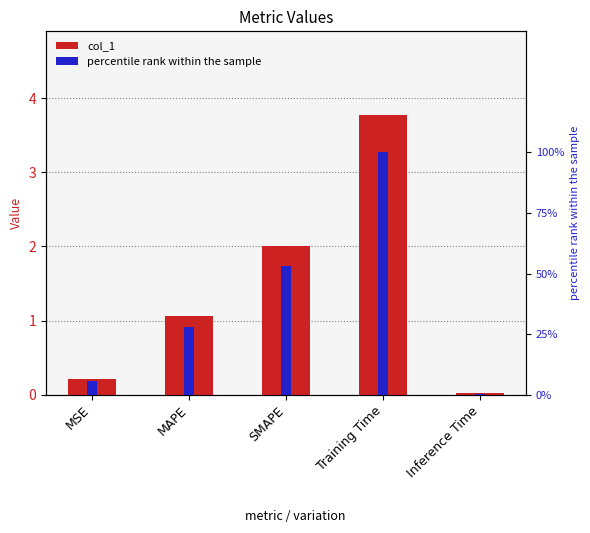

What is the label of the 1st bar from the right?

Inference Time